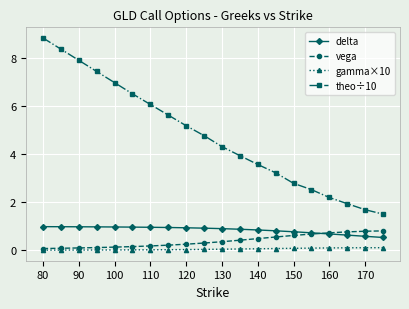

True or false: gamma×10 and theo÷10 cross at least once.

False